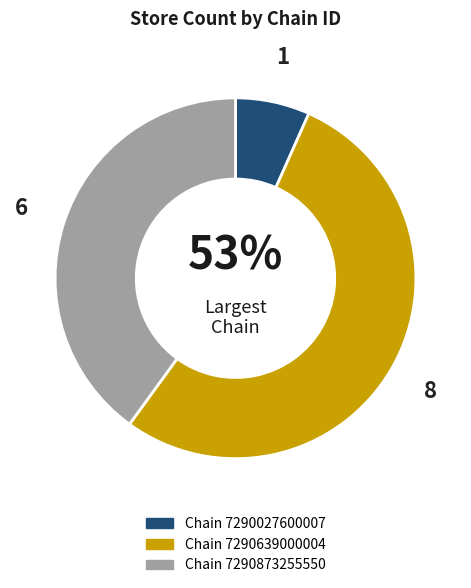

How many slices are in this pie chart?

3